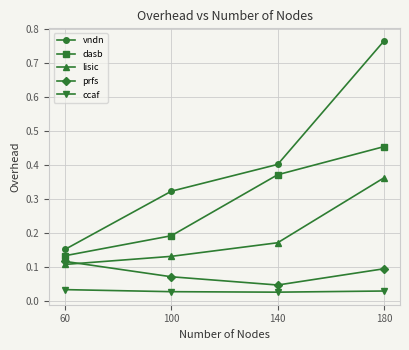

What is the sum of all vndn values?

1.6